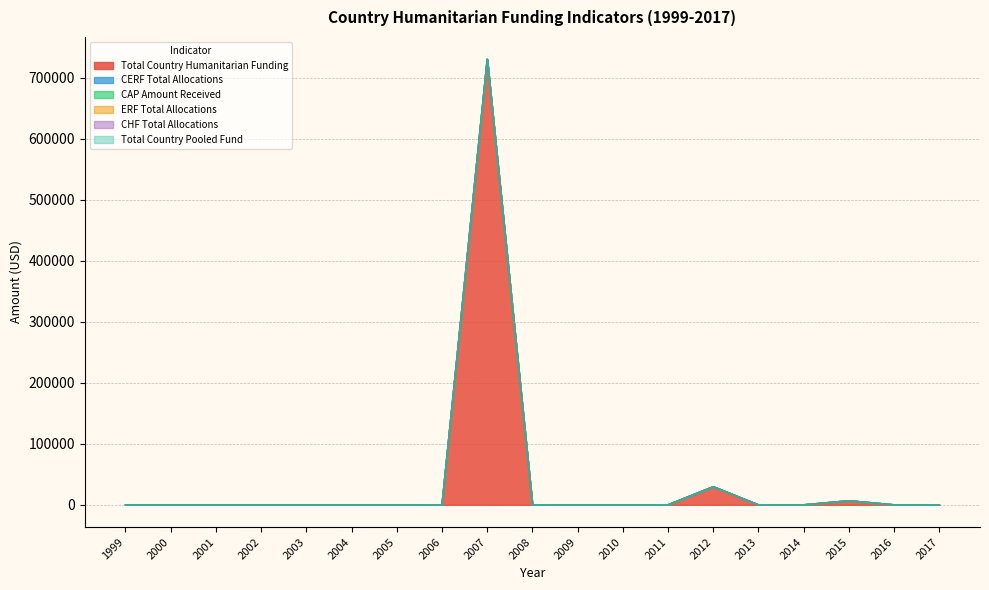

At which label does ERF Total Allocations reach its peak?

1999